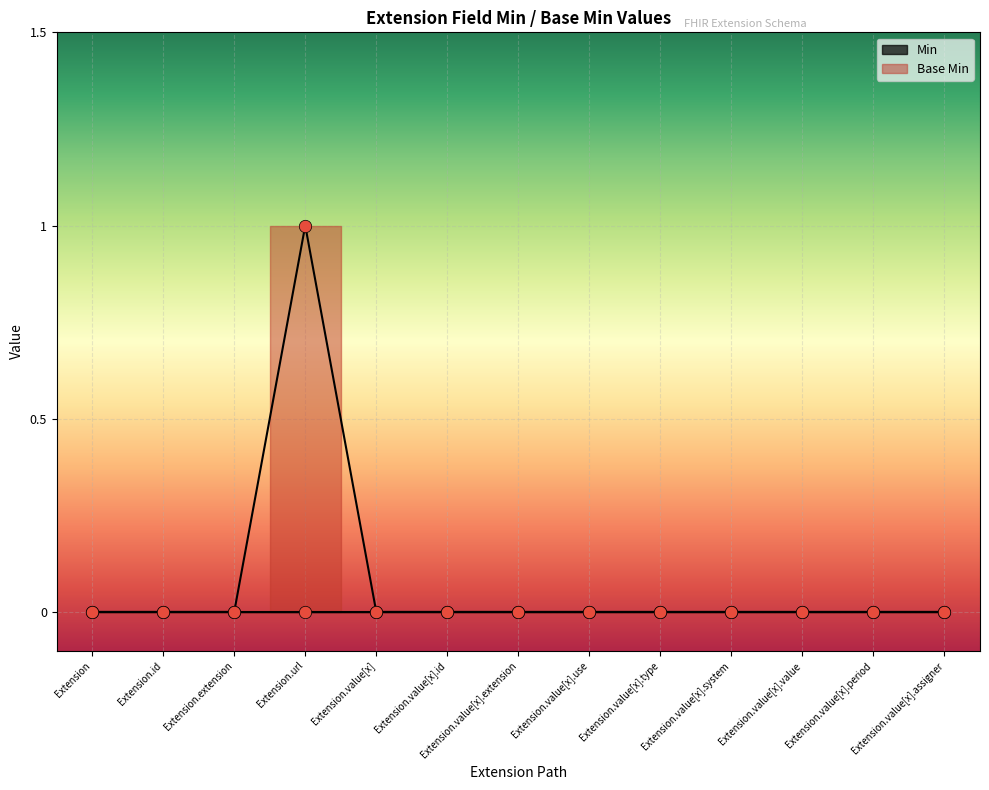

Which has a higher value, Extension.extension or Extension.url?

Extension.url